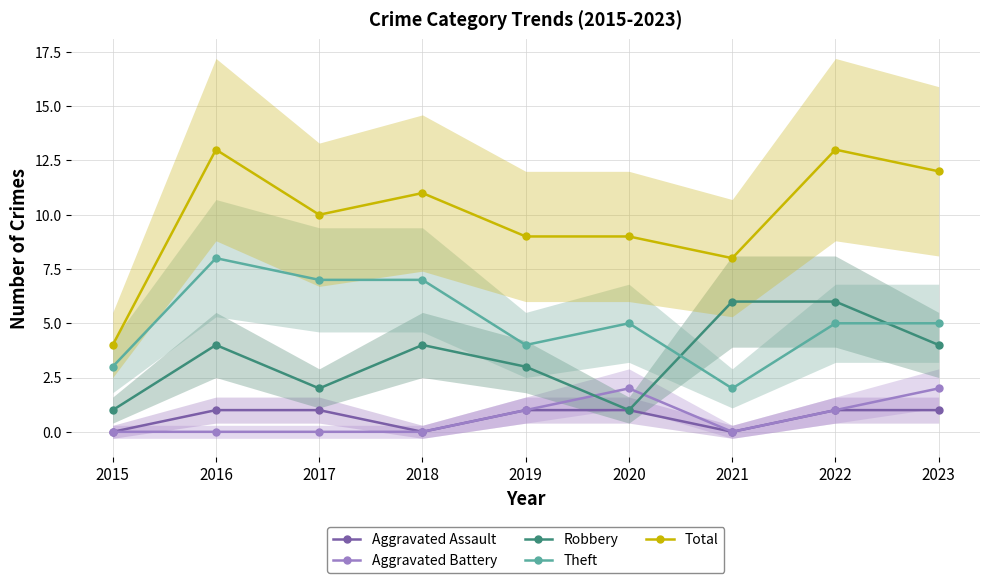

Where is the first local minimum for Theft?

2019